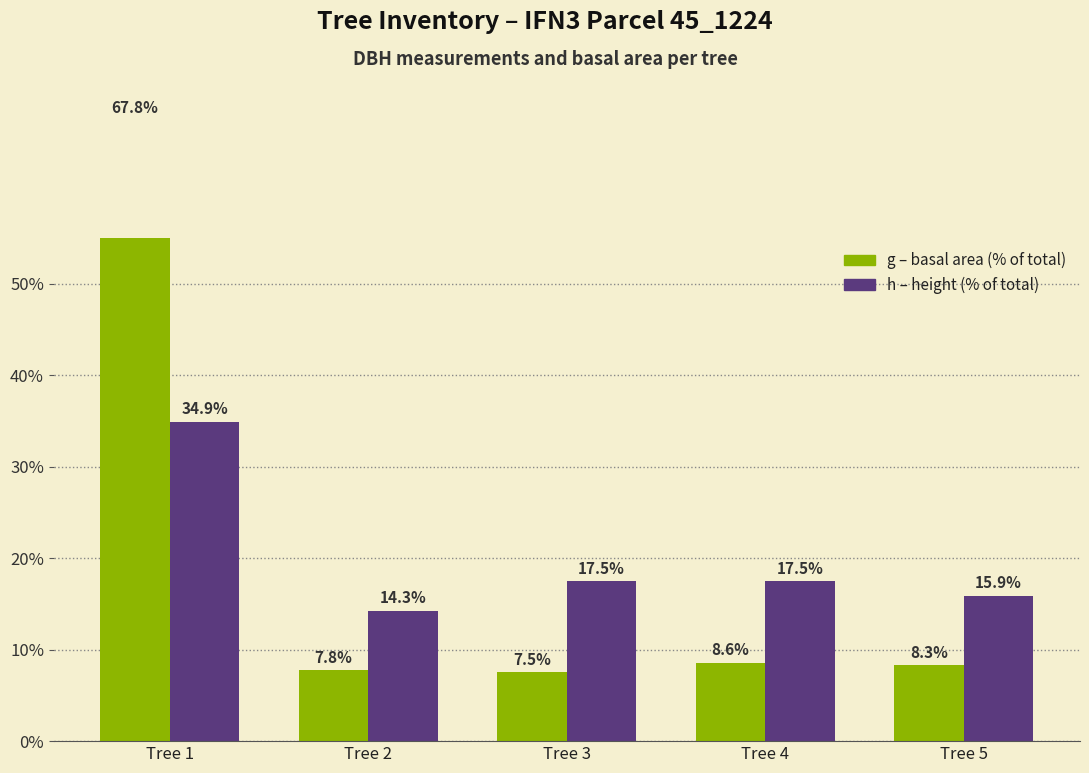

How many bars are there in each group?

2